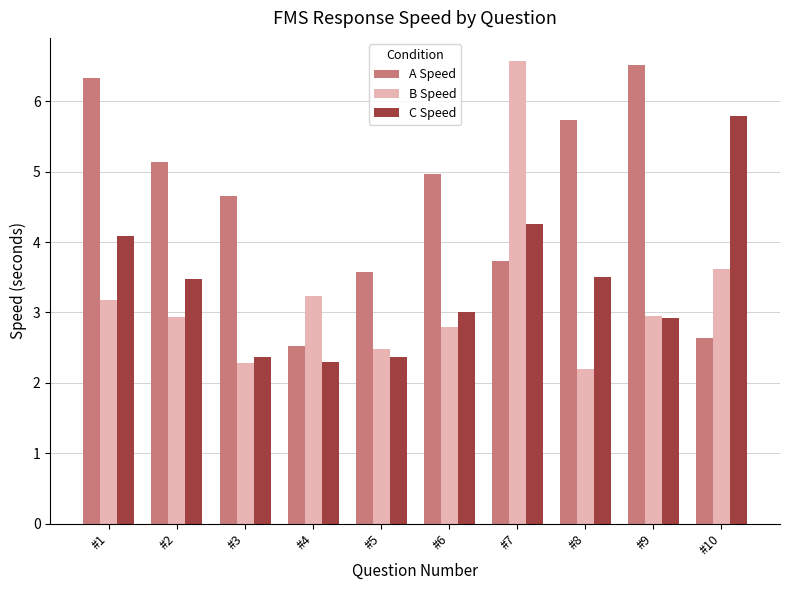

Which series has the largest total across all categories?

A Speed